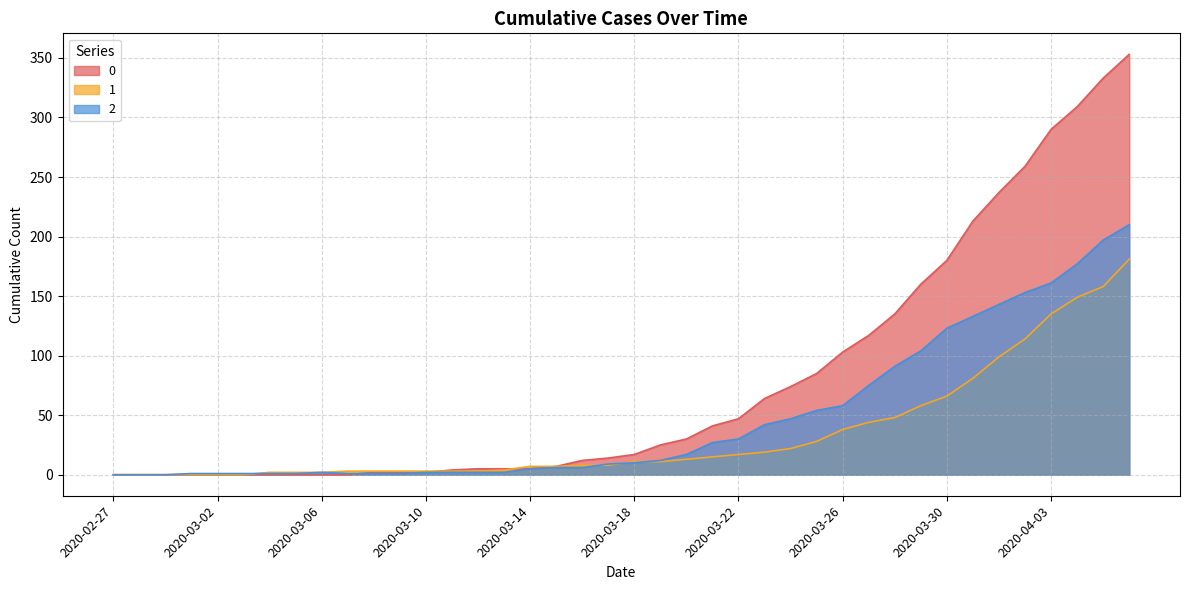

Between which two adjacent categories do 0 and 1 first intersect?

2020-03-10 and 2020-03-11